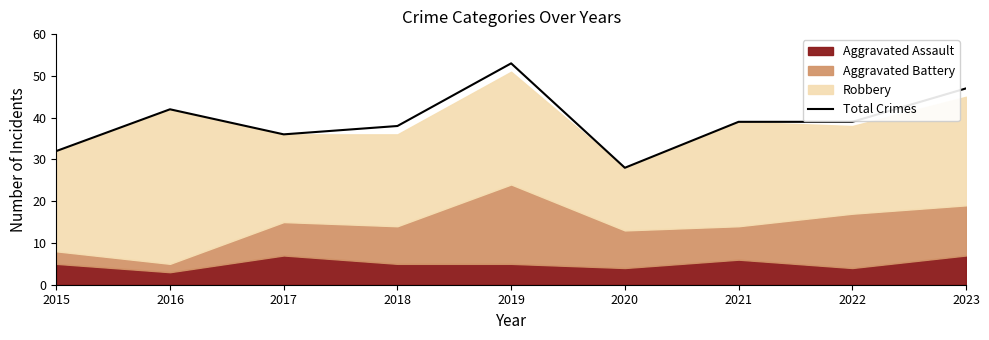

Rank the categories by value from lowest to highest.

2020, 2015, 2017, 2018, 2021, 2022, 2016, 2023, 2019